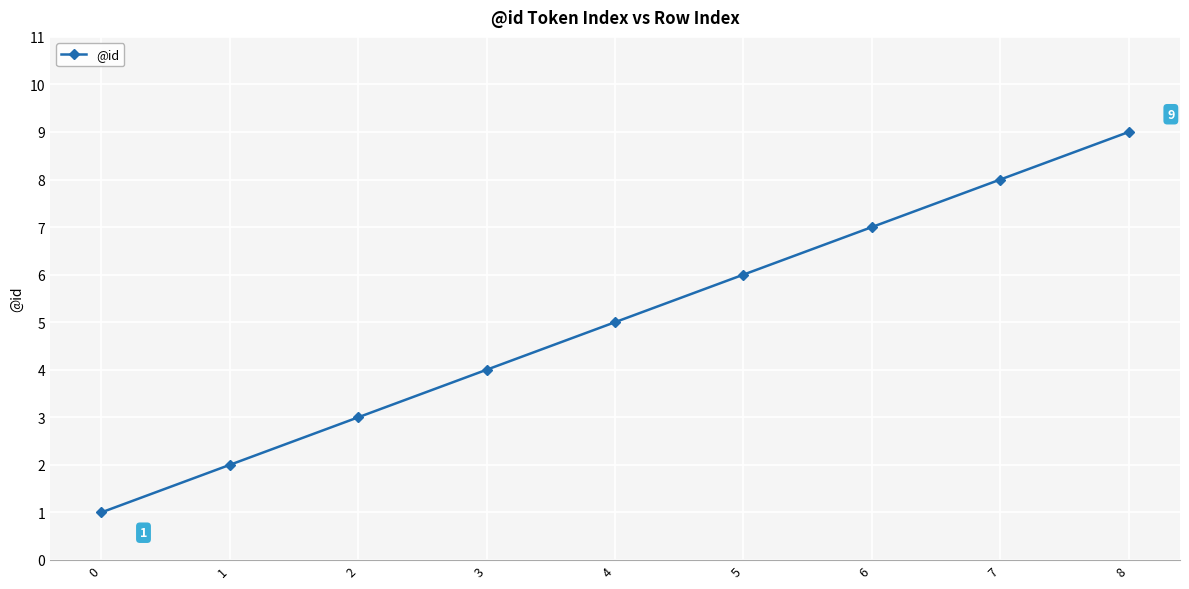

The value at 1 is 2. True or false?

True